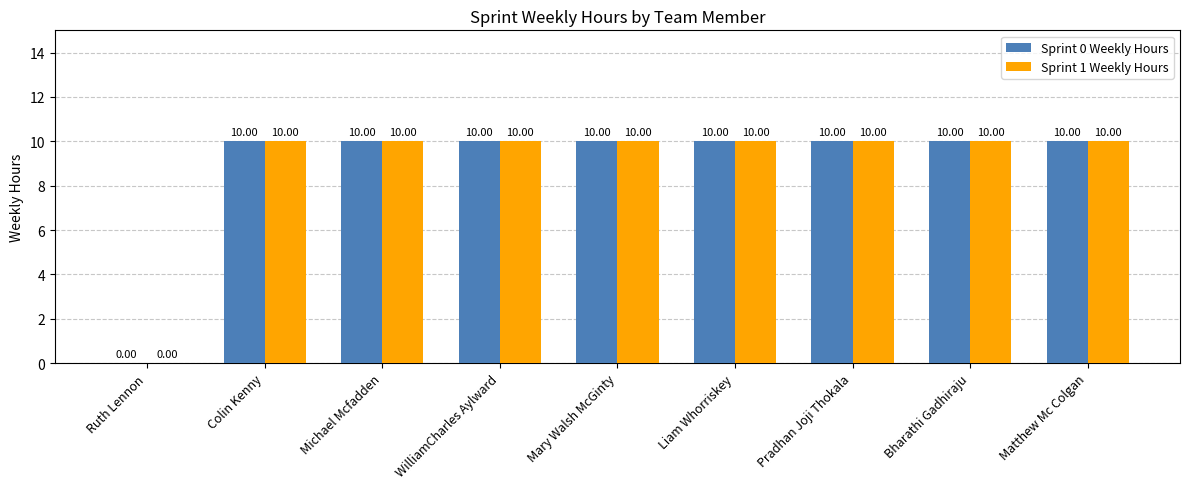

Reading left to right, list all the values displayed in this chart.

Sprint 0 Weekly Hours: 0	10	10	10	10	10	10	10	10
Sprint 1 Weekly Hours: 0	10	10	10	10	10	10	10	10